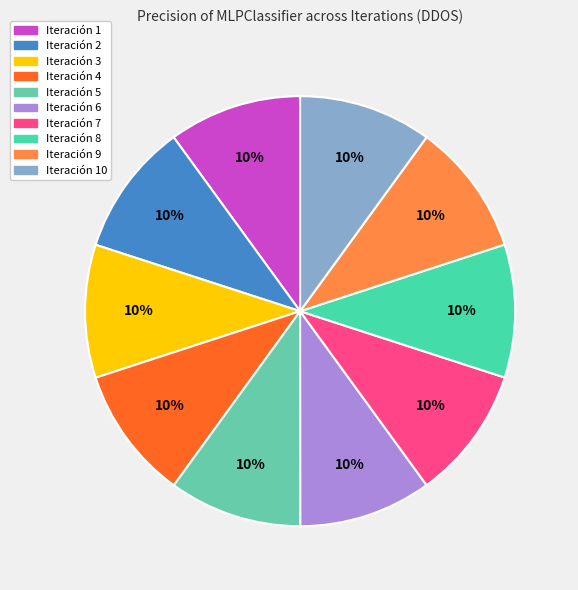

Rank the categories by value from highest to lowest.

Iteración 1, Iteración 3, Iteración 4, Iteración 5, Iteración 7, Iteración 8, Iteración 10, Iteración 2, Iteración 6, Iteración 9